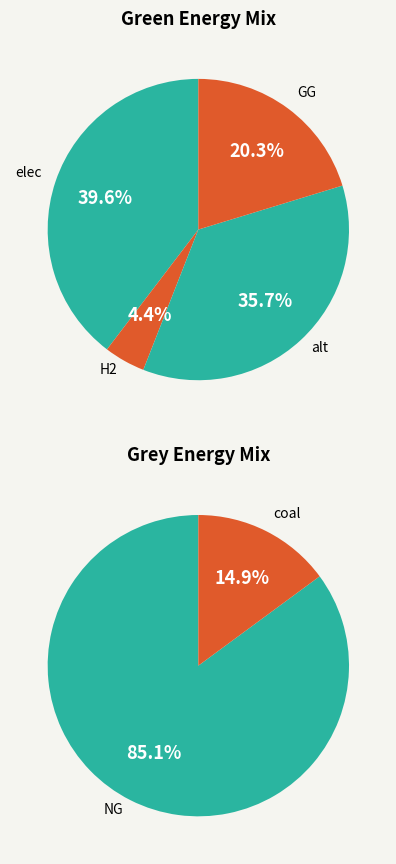

Count the number of slices in the pie.

6